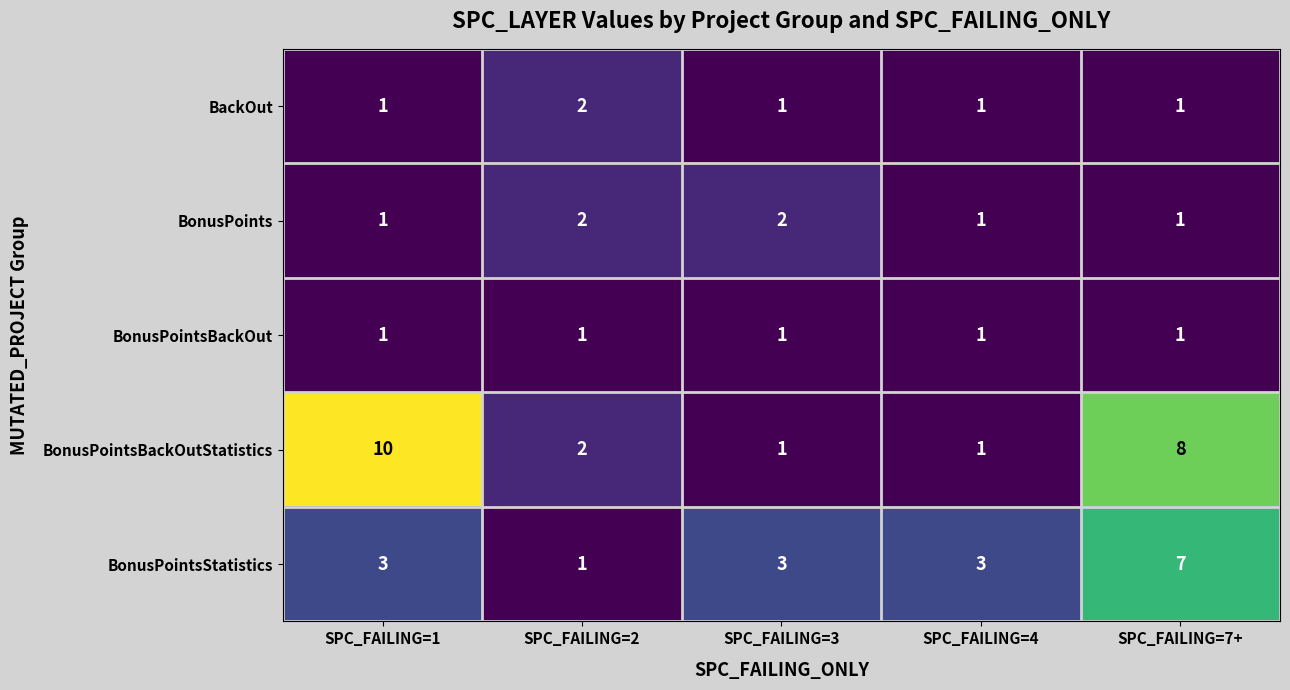

Reading right to left, transcribe all the data shown in this chart.

BackOut: 1	1	1	2	1
BonusPoints: 1	1	2	2	1
BonusPointsBackOut: 1	1	1	1	1
BonusPointsBackOutStatistics: 8	1	1	2	10
BonusPointsStatistics: 7	3	3	1	3